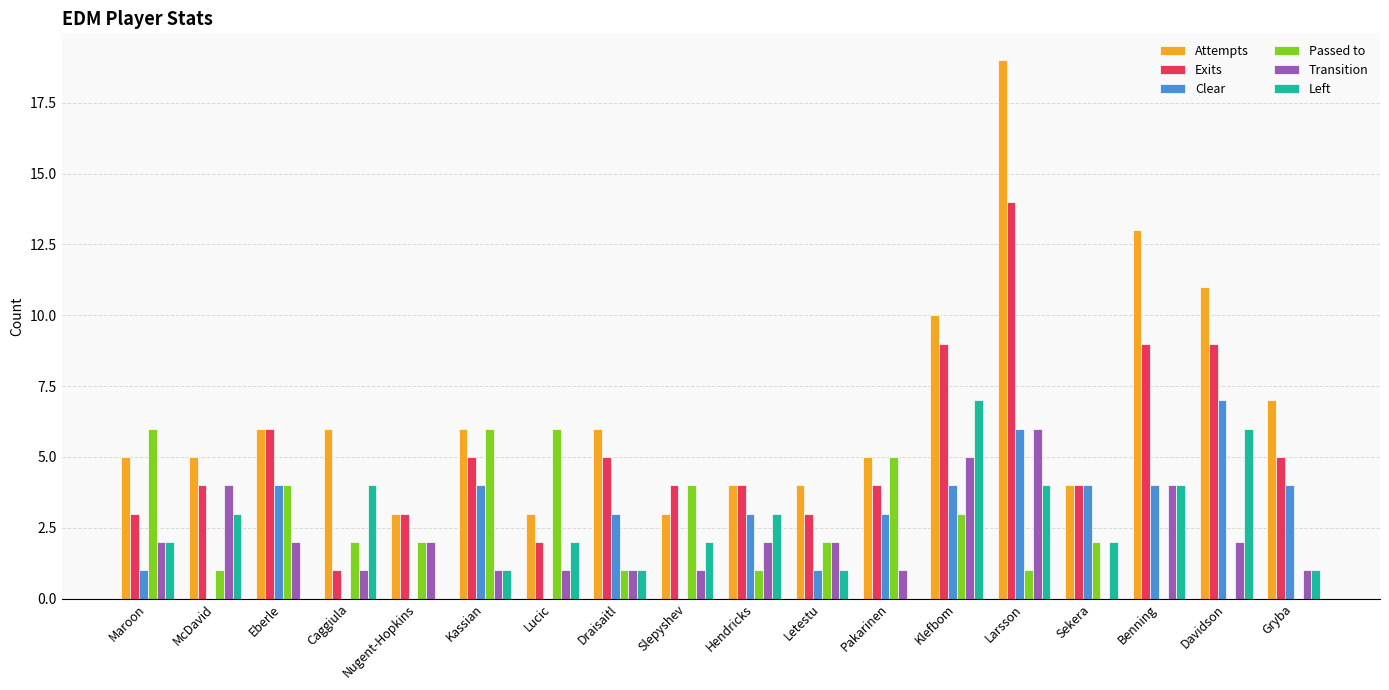

How many distinct data groups are displayed?

6